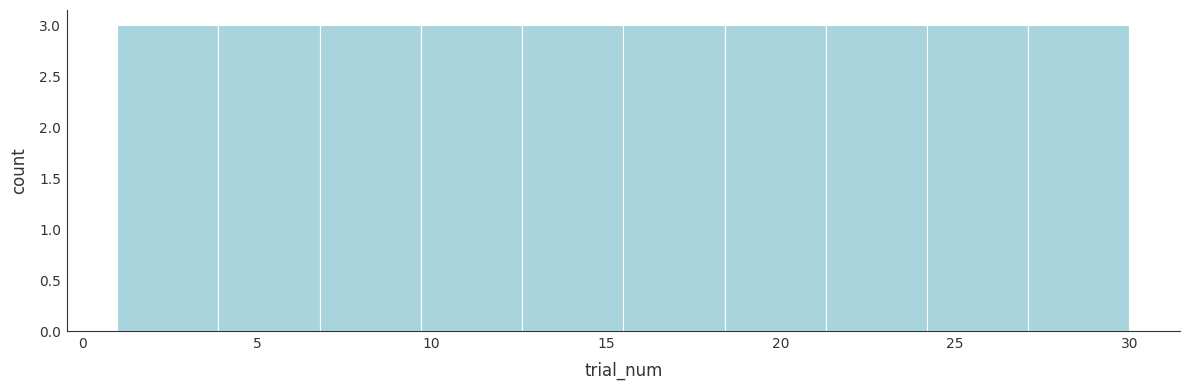

Reading left to right, list every bar in this chart as the range it spans on the x-axis followed by its height. Neither the bar edges nor the heights are printed on the chart, so give them approximately, as read against the axes.

1.0 to 3.9: 3
3.9 to 6.8: 3
6.8 to 9.7: 3
9.7 to 12.6: 3
12.6 to 15.5: 3
15.5 to 18.4: 3
18.4 to 21.3: 3
21.3 to 24.2: 3
24.2 to 27.1: 3
27.1 to 30.0: 3